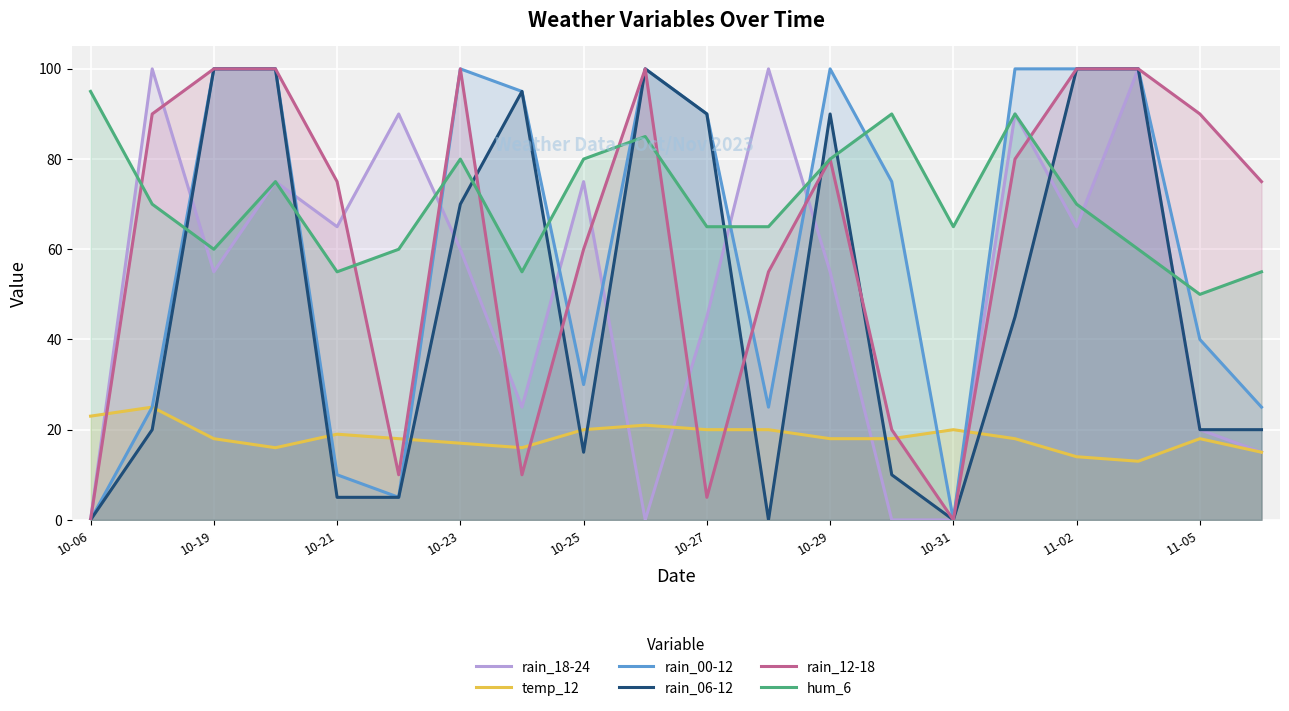

Which category has the lowest value across all series?

10-06